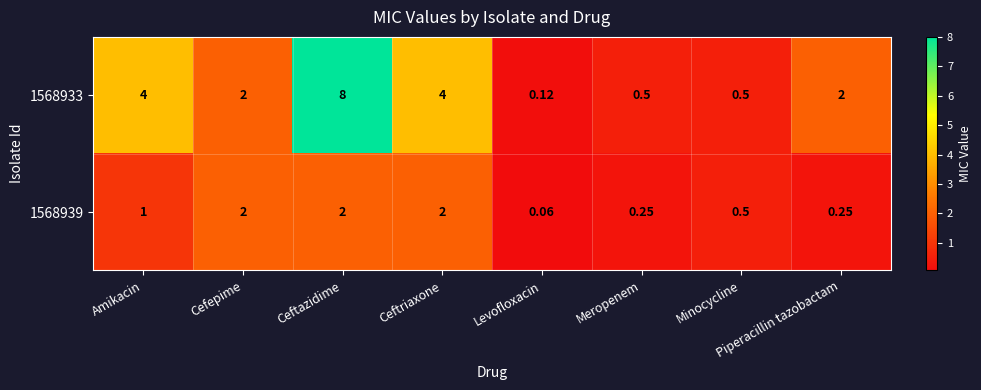

At which label does 1568933 first exceed 2?

Amikacin